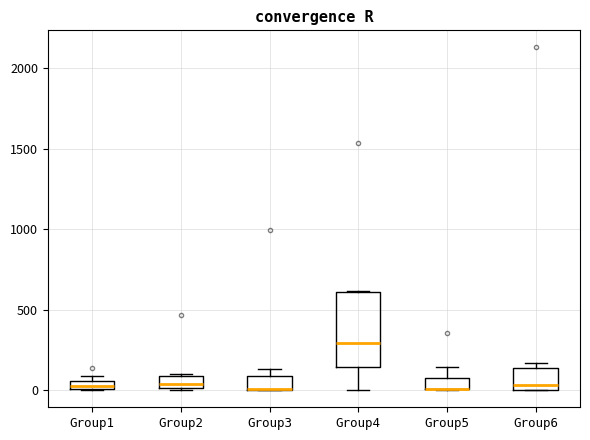

Where is the lower edge of the box for Group3 on the y-axis? The values are not printed on the chart, so give them approximately, as read against the axis.

0